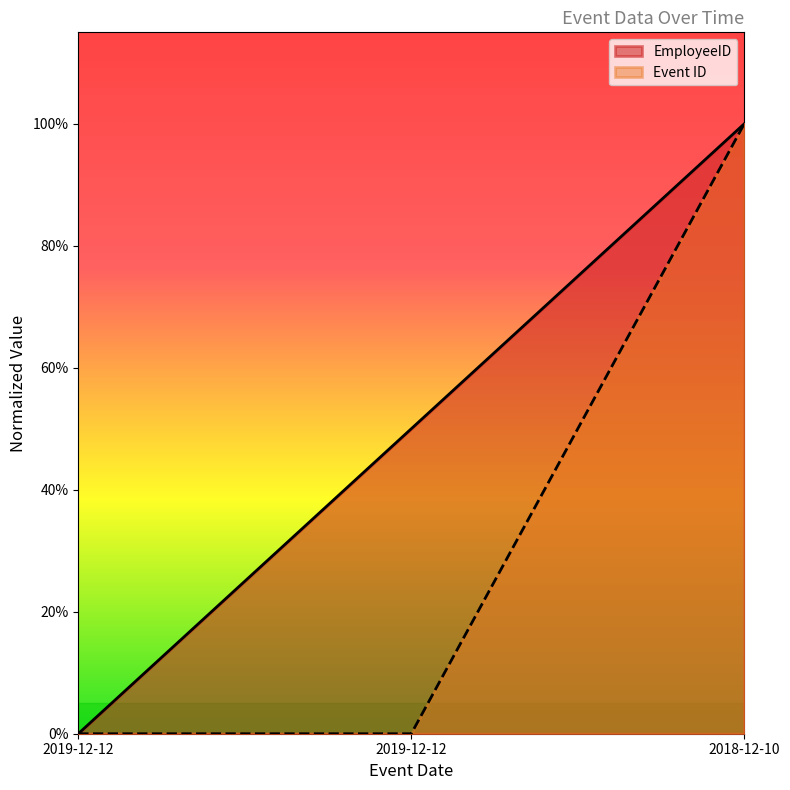

Between 2019-12-12 and 2019-12-12, which series saw the biggest shift?

EmployeeID